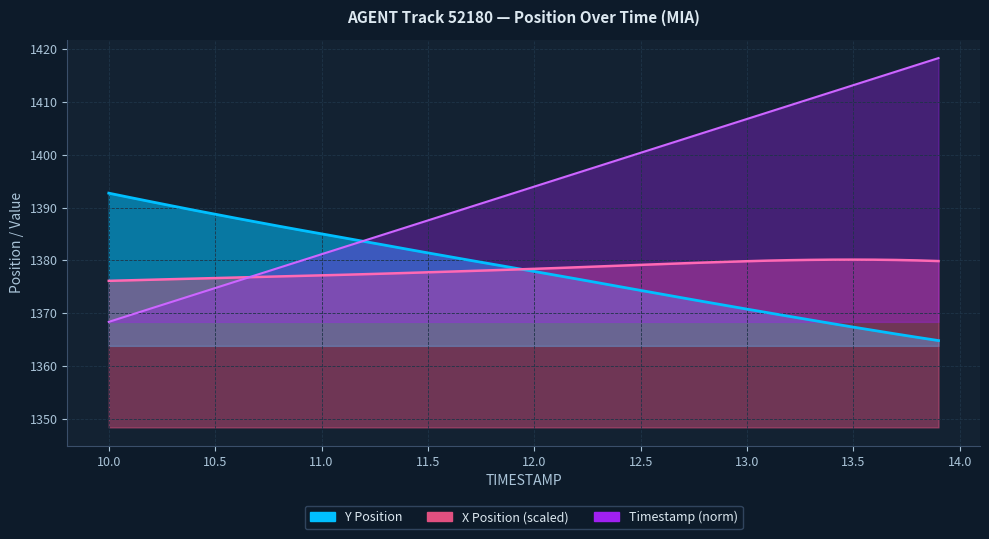

How many interior local peaks does the X series have?

1